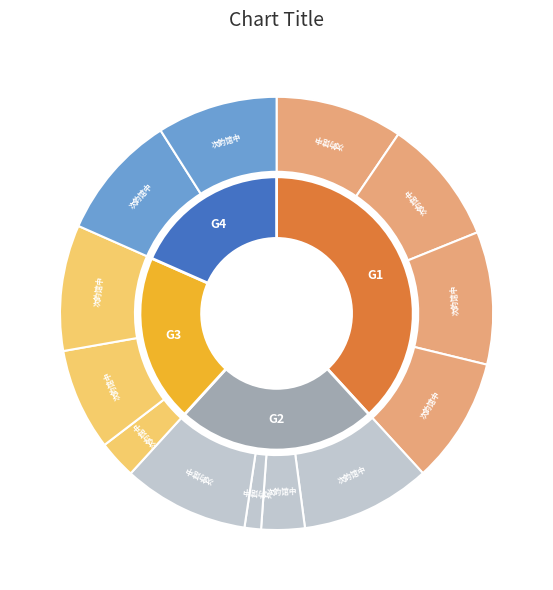

Is the sum of 次韵馆中秋香 and 次韵馆中上元游葆真宫观灯 greater than half?

No